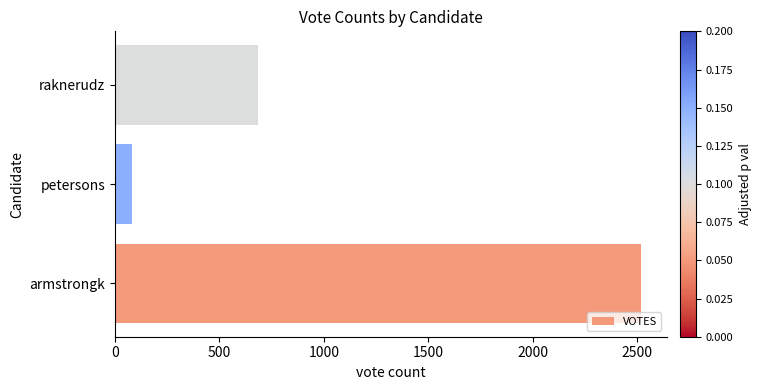

Between raknerudz and armstrongk, which is larger?

armstrongk